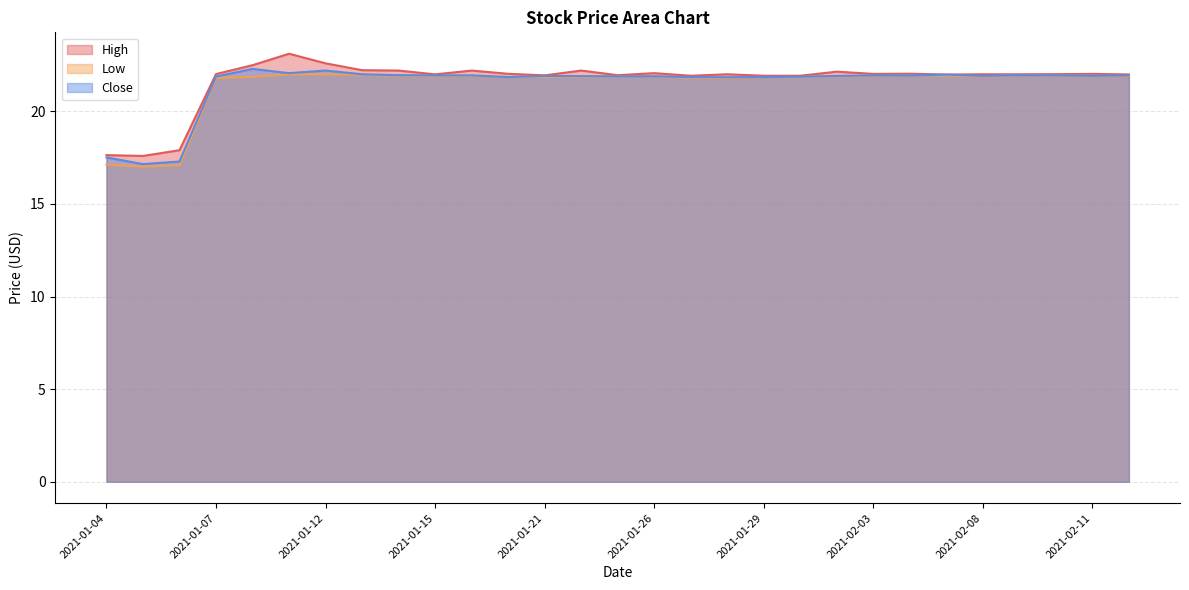

True or false: Low and Close cross at least once.

False